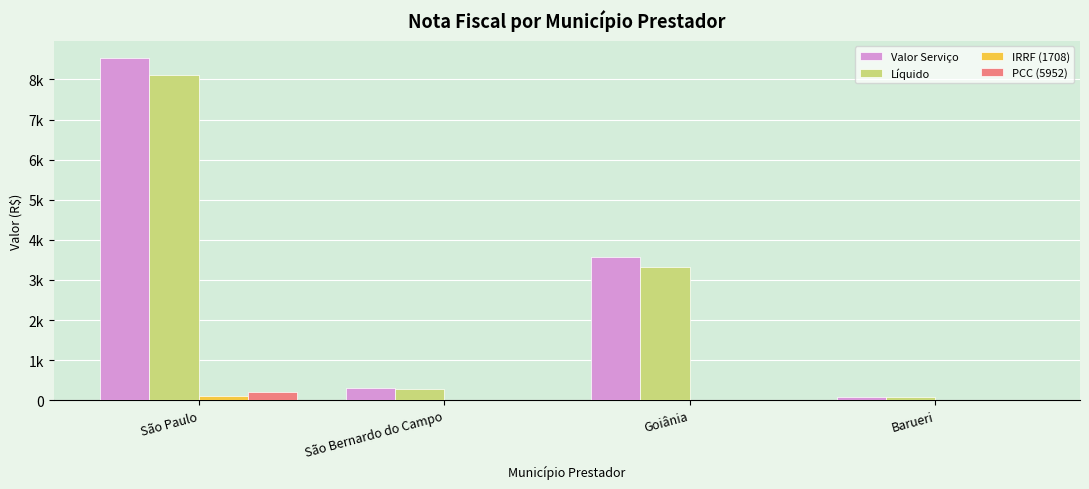

At how many categories does at least one series exceed 213?

3